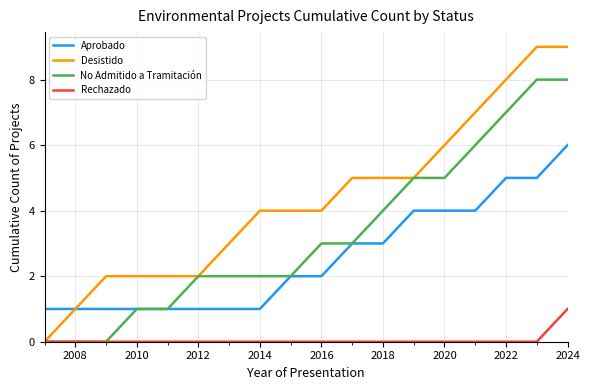

List the series in order of their peak value, highest first.

Desistido, No Admitido a Tramitación, Aprobado, Rechazado